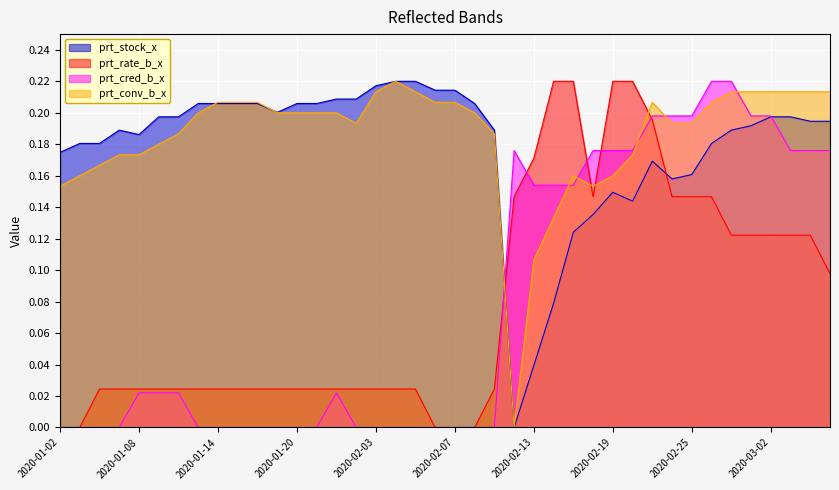

True or false: prt_rate_b_x and prt_cred_b_x intersect in this chart.

True